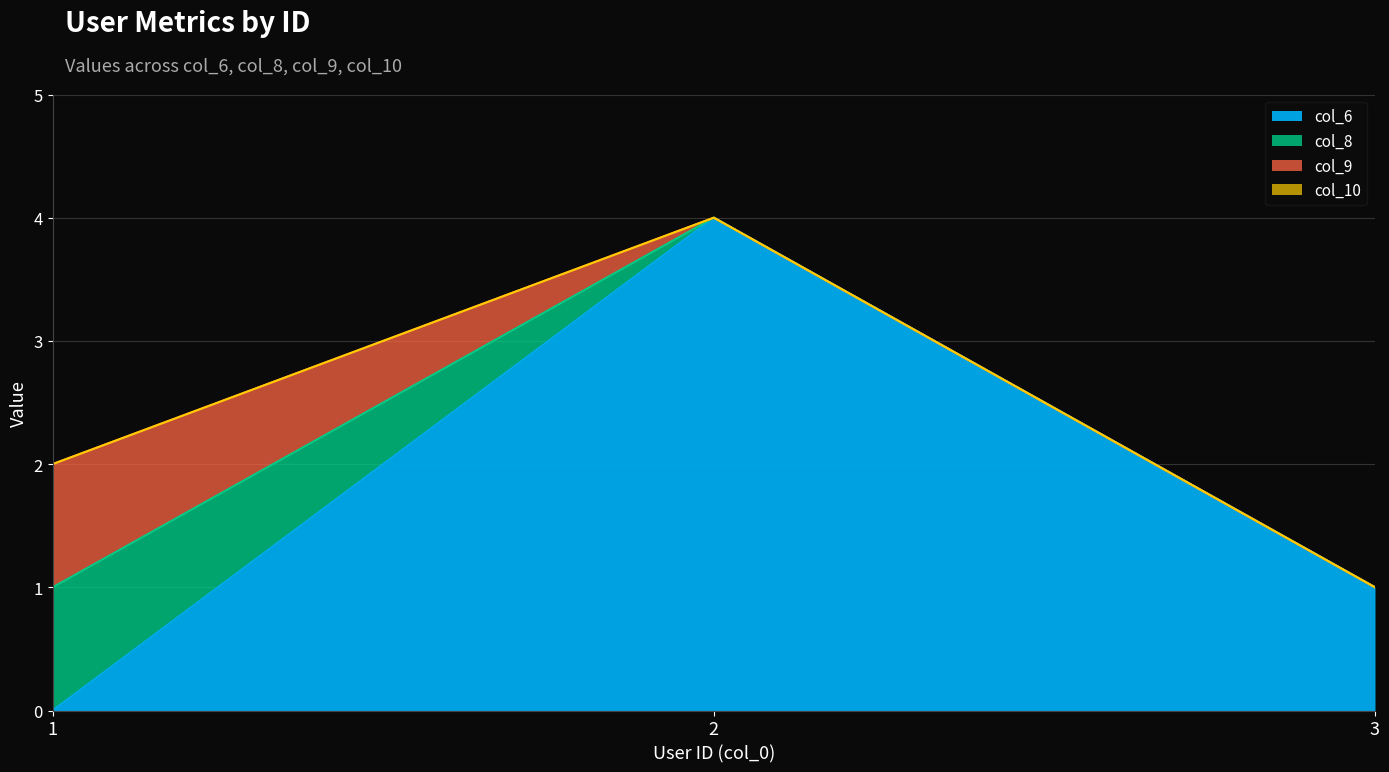

What is the difference between the highest and lowest values at 2?

4